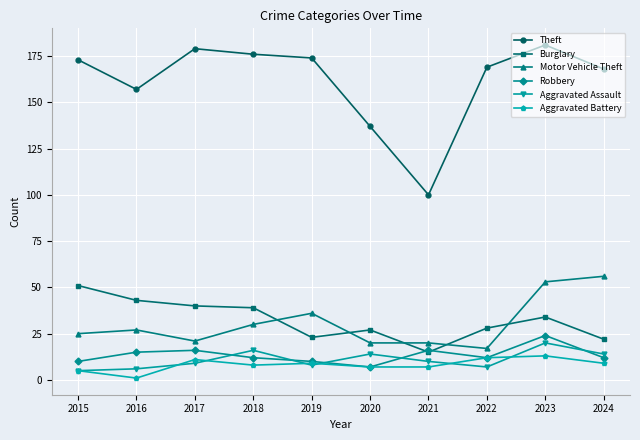

Is this an area chart (filled region under the line)?

No